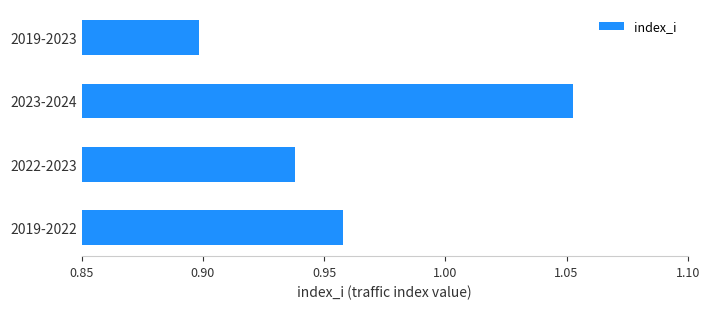

List the labels in order of value, largest first.

2023-2024, 2019-2022, 2022-2023, 2019-2023